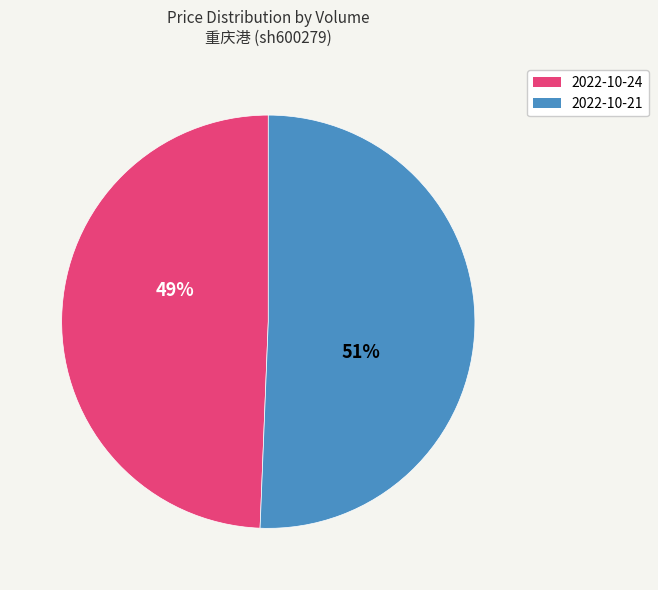

Do 2022-10-21 and 2022-10-24 together represent more than half of the pie?

Yes